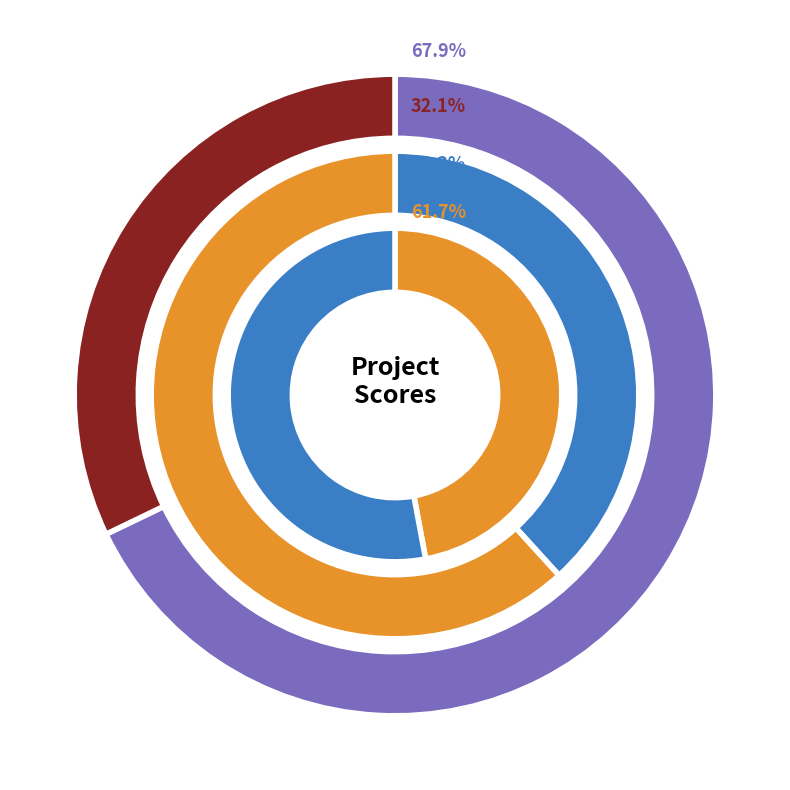

To the nearest percent, what is the average slice percentage?

50%